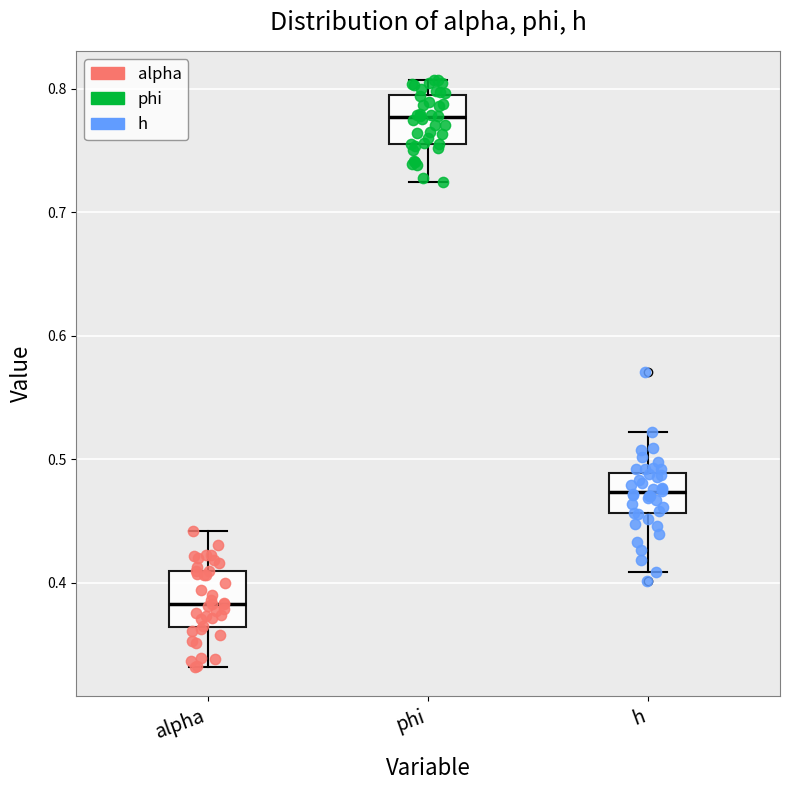

Reading left to right, transcribe this box plot: for each box, give where its median line is, the range the box spans, and where its two whiskers end, as read against the y-axis. The values are not printed on the chart, so give them approximately, as read against the axis.

alpha: median 0.38, box 0.36 to 0.41, whiskers 0.33 to 0.44
phi: median 0.78, box 0.75 to 0.79, whiskers 0.72 to 0.81
h: median 0.47, box 0.46 to 0.49, whiskers 0.41 to 0.52